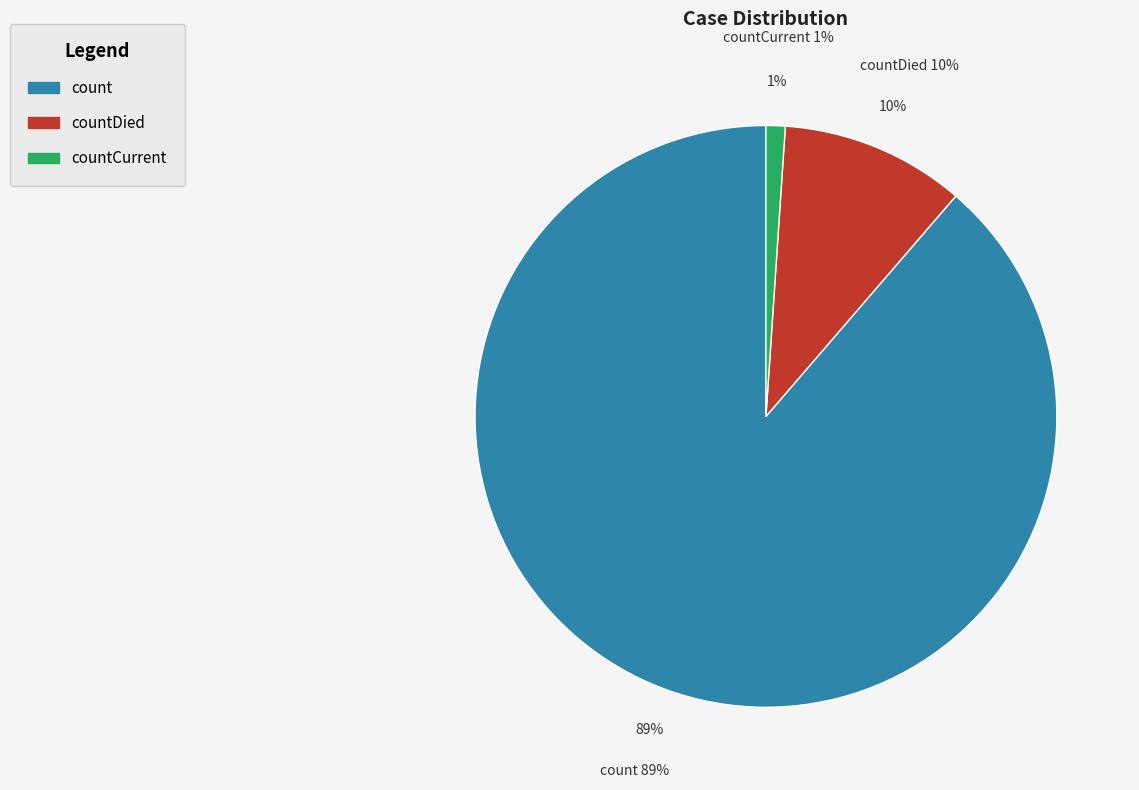

To the nearest percent, what portion does countDied represent?

10%